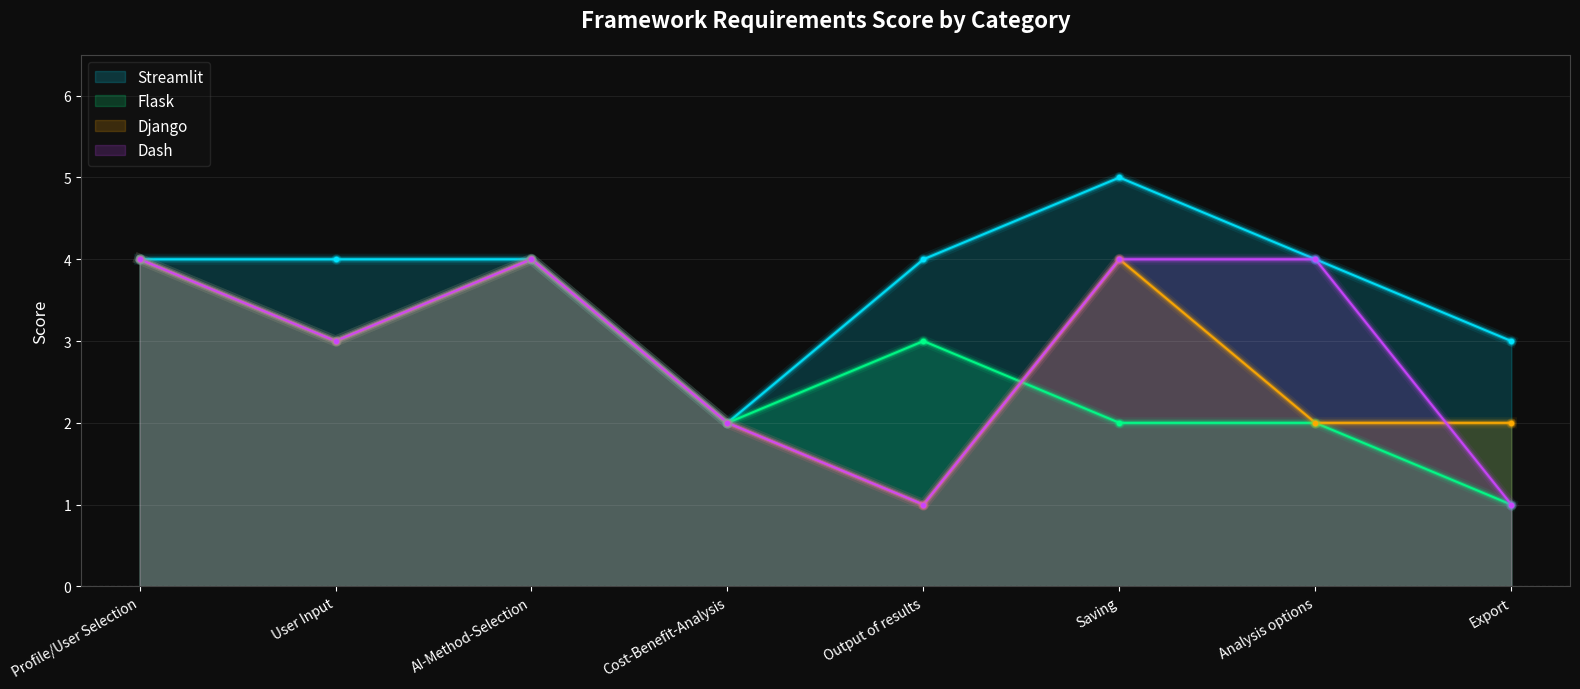

What are all the series names shown in the legend?

Streamlit, Flask, Django, Dash